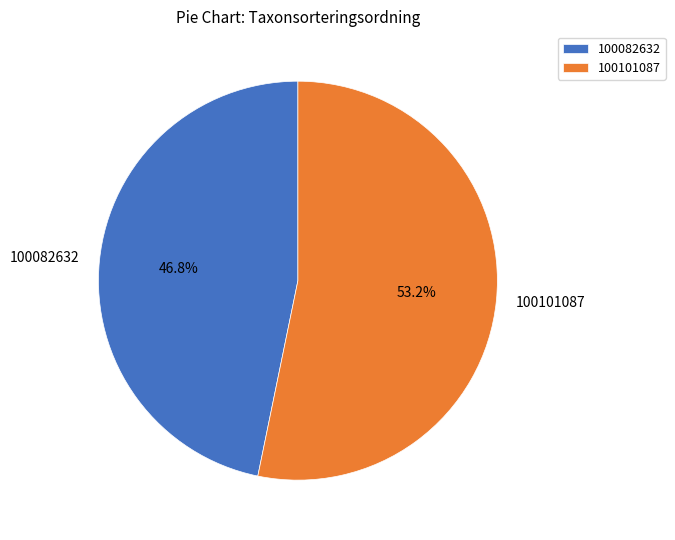

To the nearest percent, what percentage of the pie is 100082632?

47%